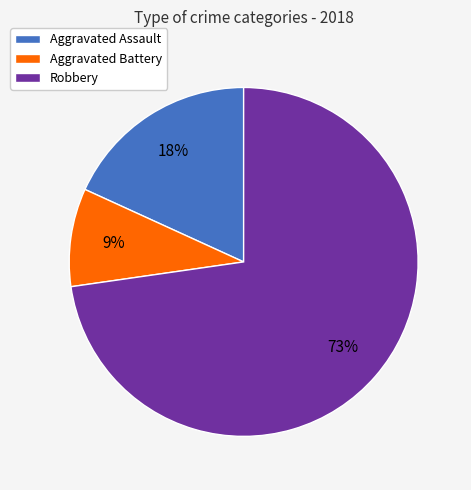

To the nearest percent, what is the average slice percentage?

33%